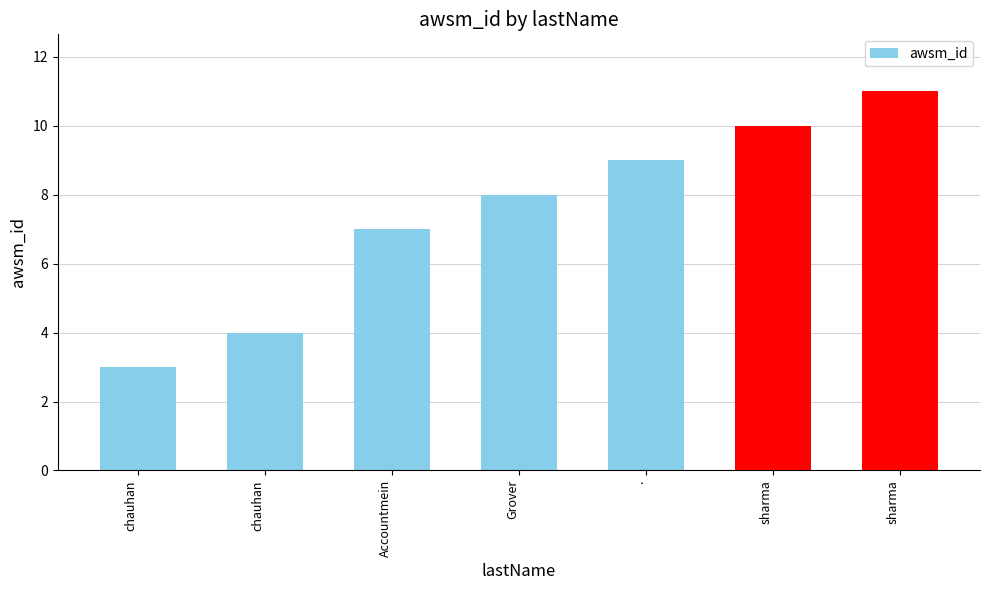

How many bars are there in total?

7